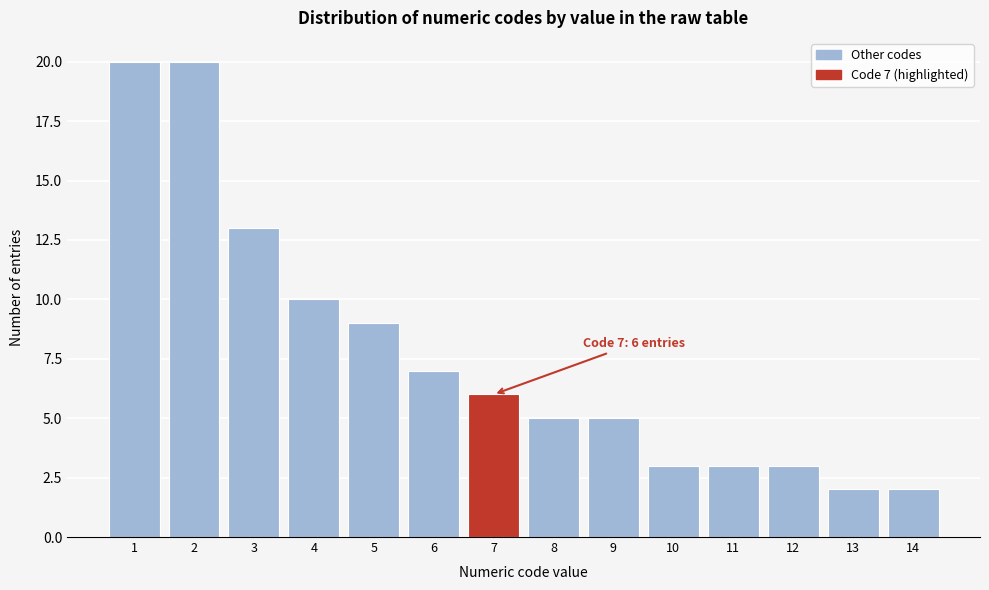

Reading right to left, what are all the values shown in this chart?

14=2	13=2	12=3	11=3	10=3	9=5	8=5	7=6	6=7	5=9	4=10	3=13	2=20	1=20